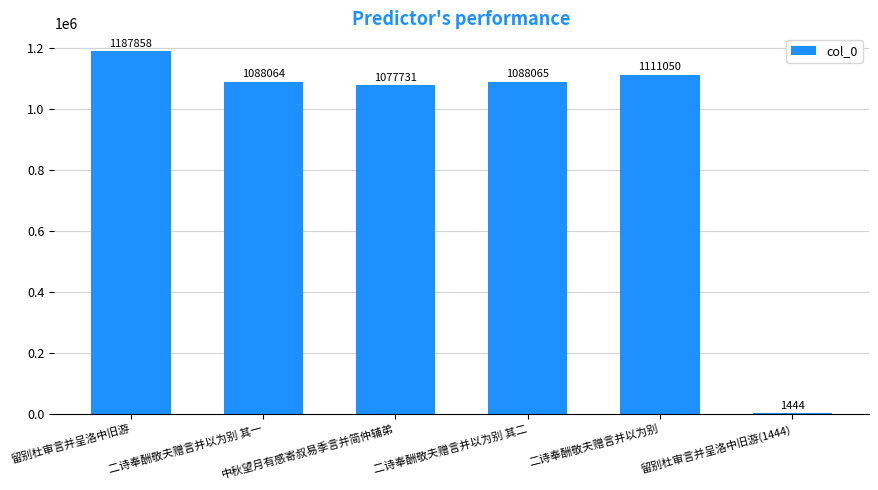

Are the bars horizontal?

No